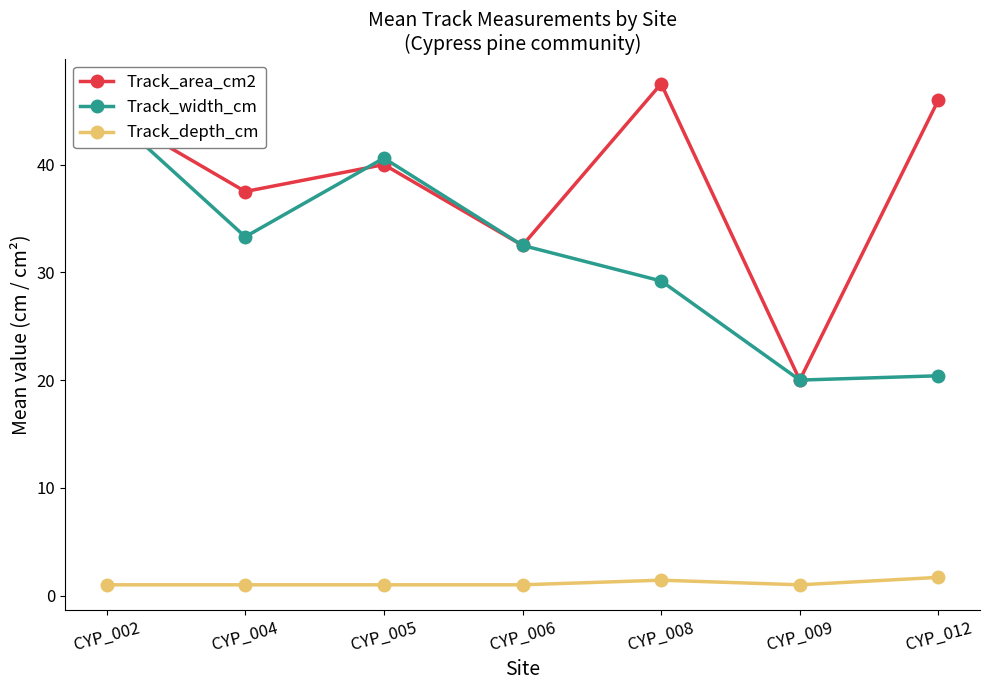

Between CYP_008 and CYP_012, which series saw the biggest shift?

Track_width_cm